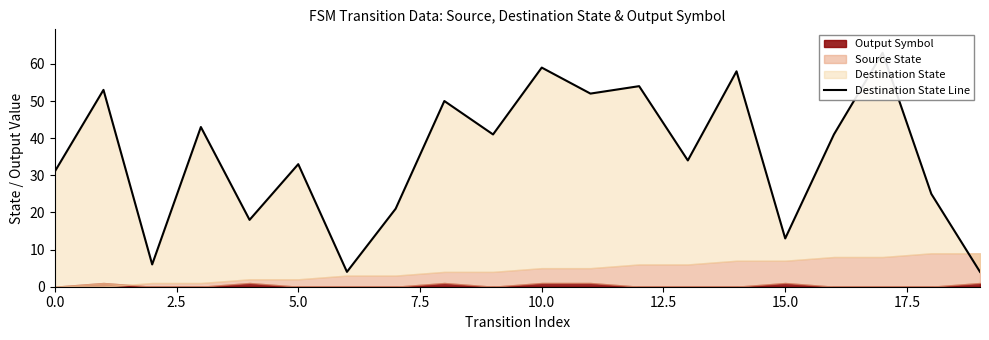

True or false: the data shows 15 at 9.

False